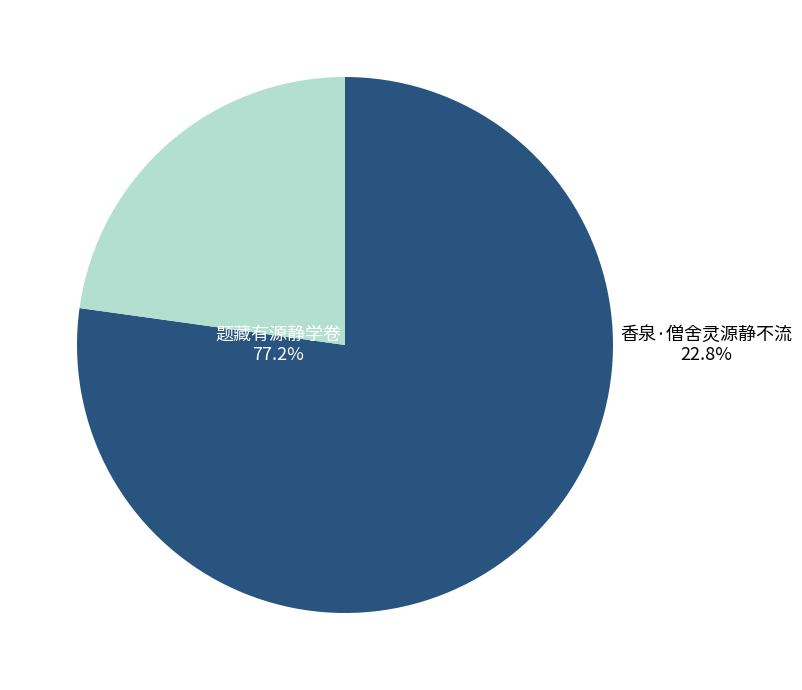

What is the ratio of the value at 题藏有源静学卷 to the value at 香泉·僧舍灵源静不流?

3.4